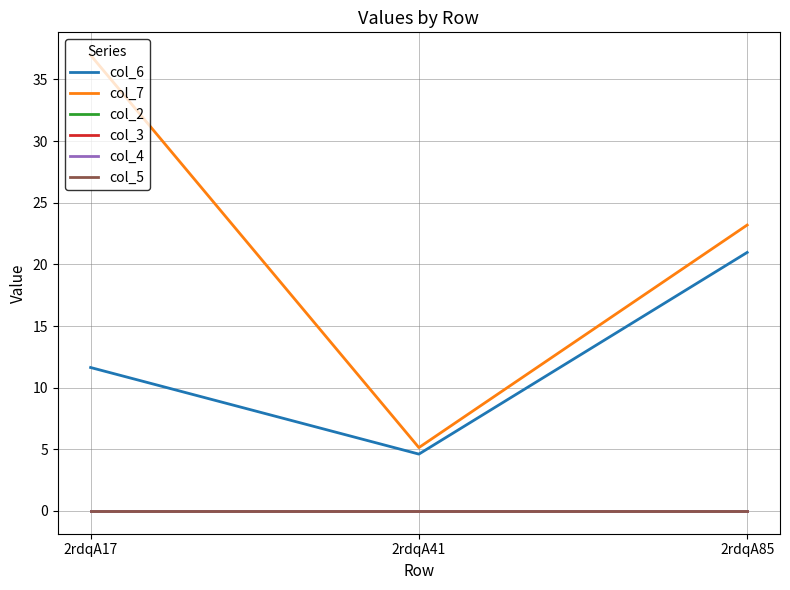

At which label is col_2 closest to 0?

2rdqA17